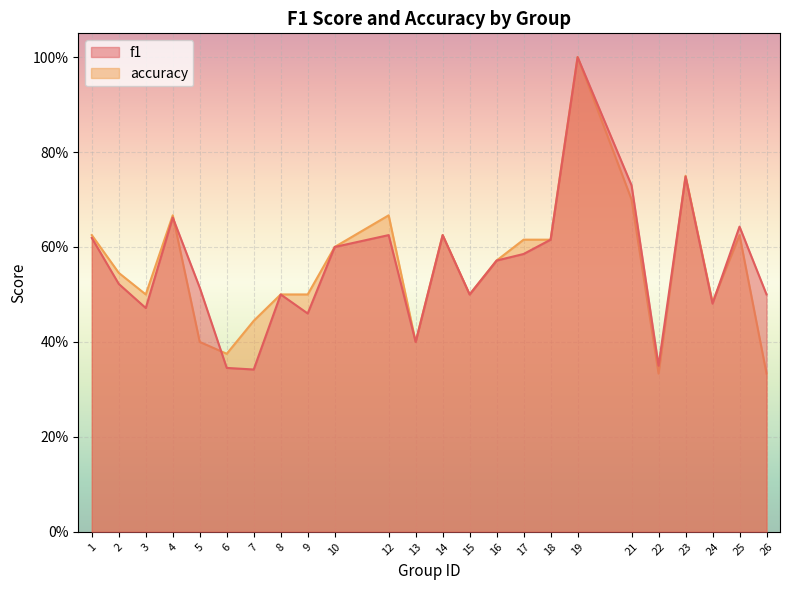

At 24, list the series in order from smallest to largest.

f1, accuracy